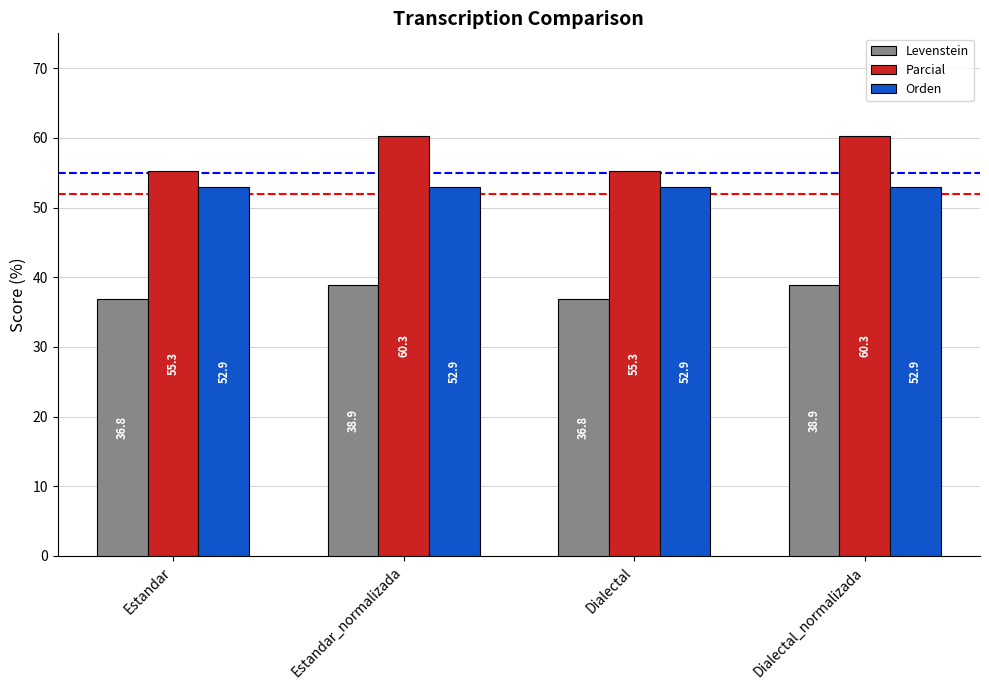

What is the minimum value for Orden?

52.9